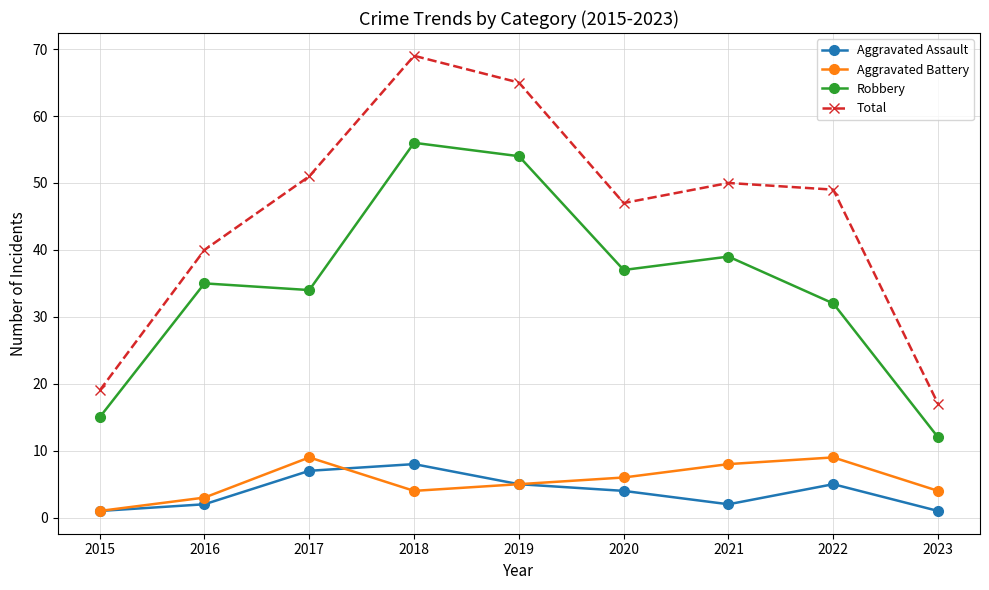

Which category has the highest value across all series?

2018